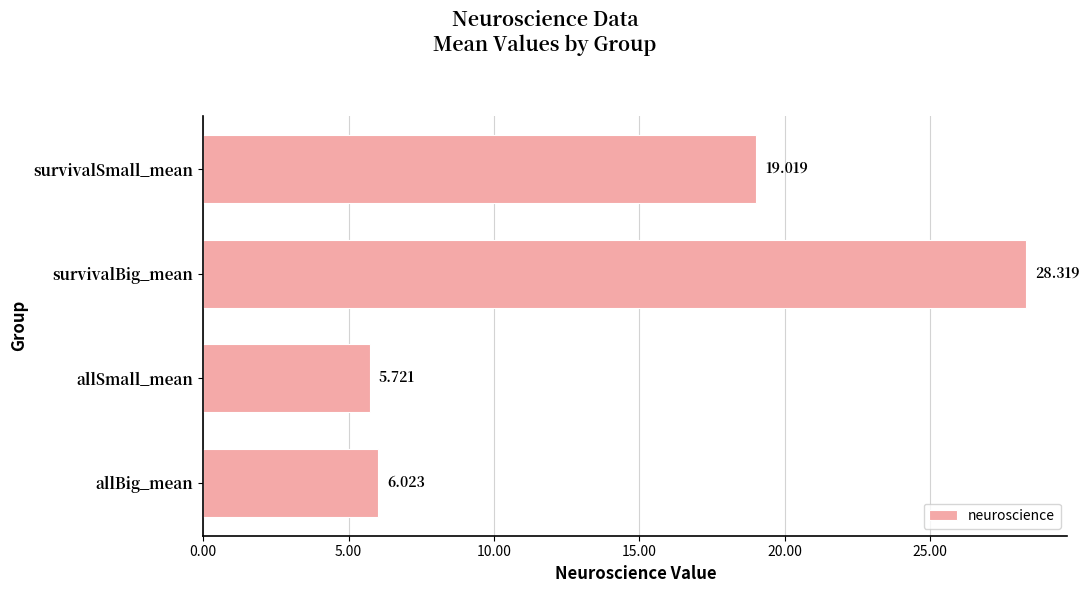

How many bars are there in total?

4